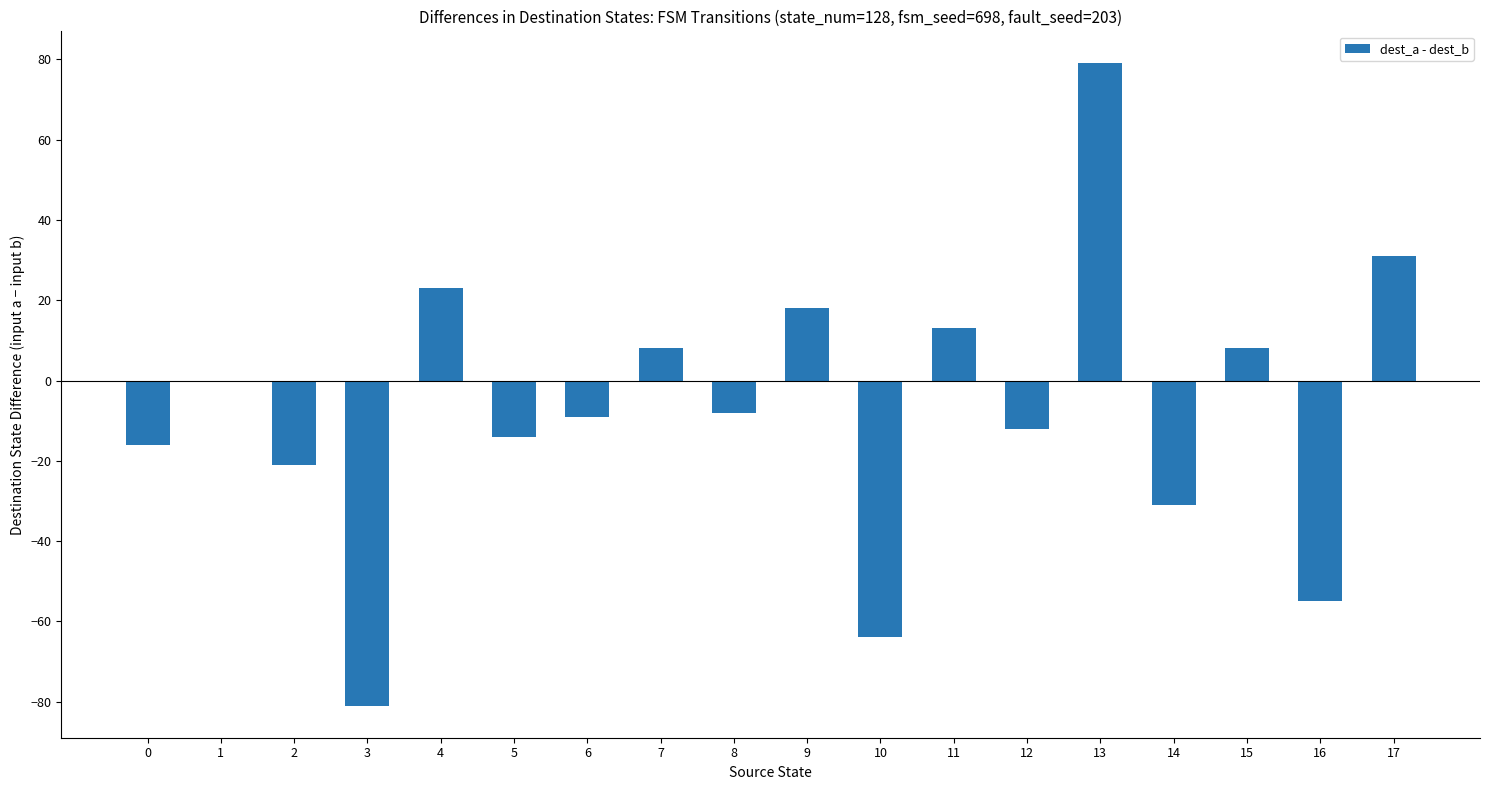

Reading left to right, transcribe all the data shown in this chart.

-16	0	-21	-81	23	-14	-9	8	-8	18	-64	13	-12	79	-31	8	-55	31